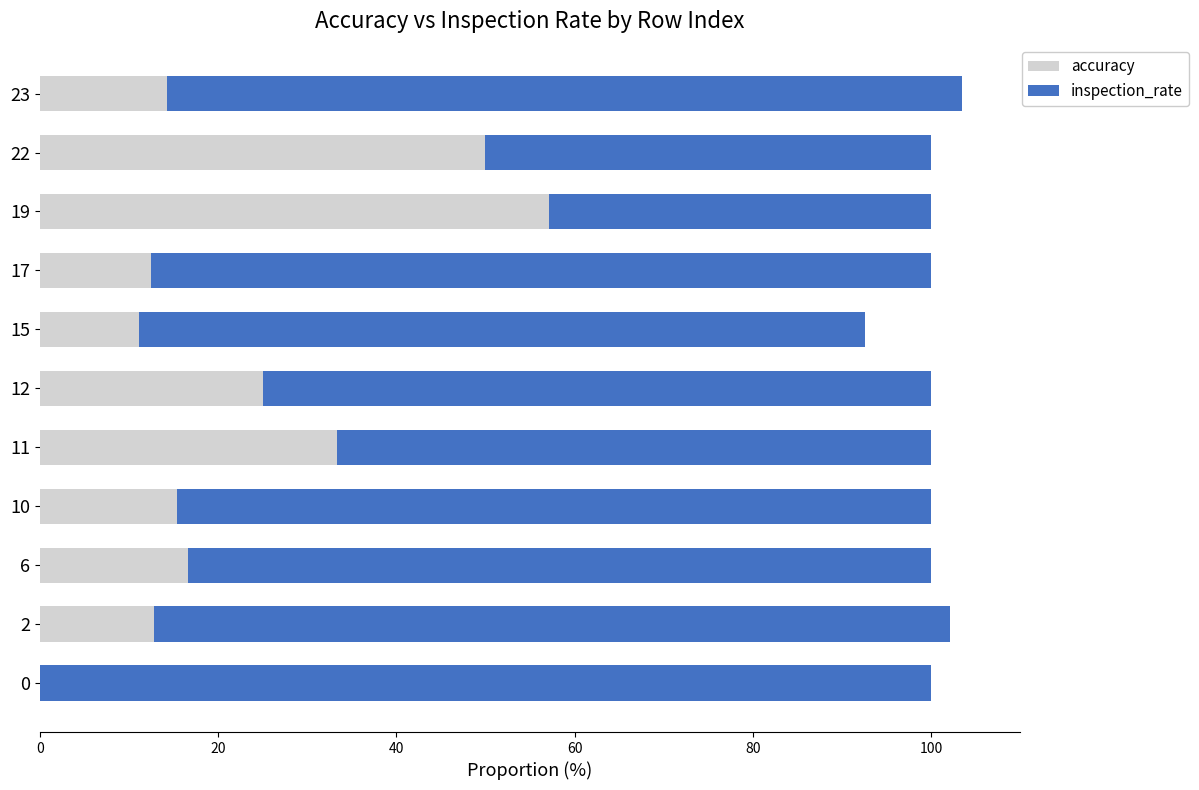

What is the total value across all series at 2?

102.1